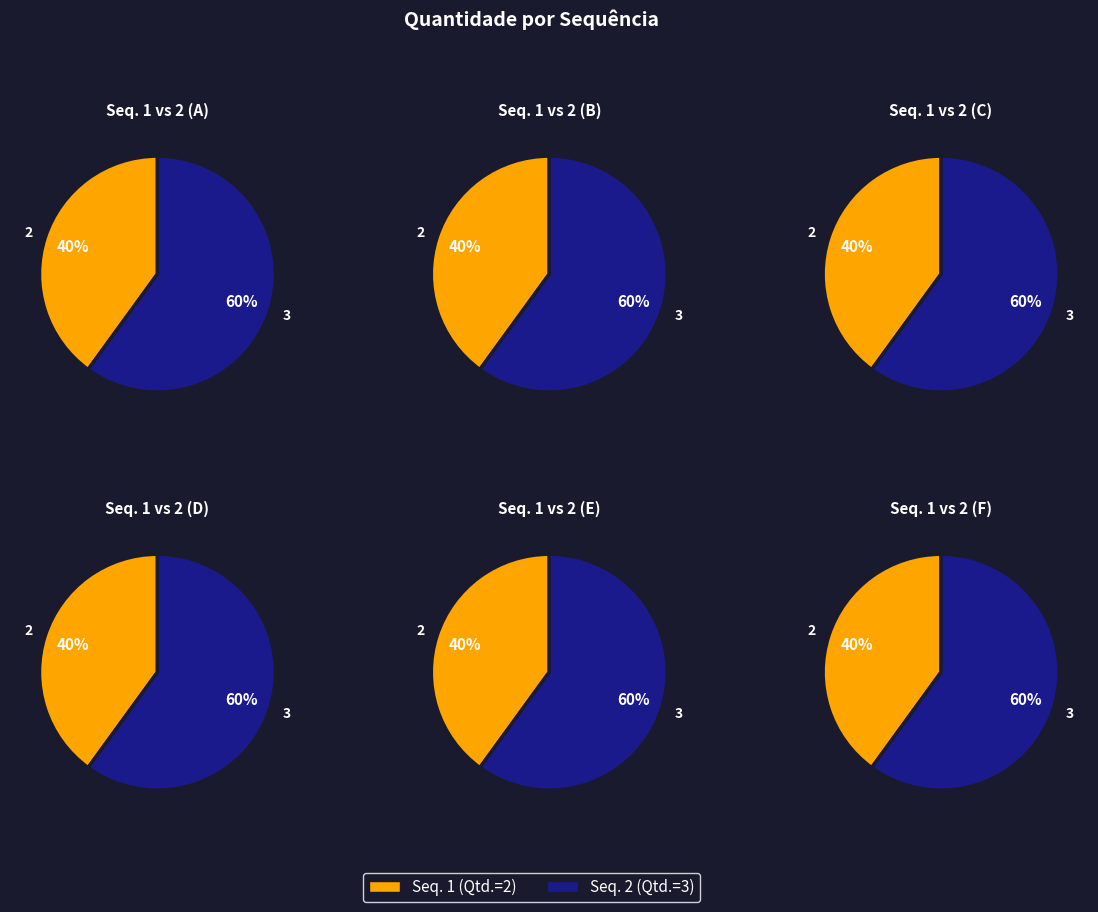

What percentage do 2 and 1 together represent?

100.0%